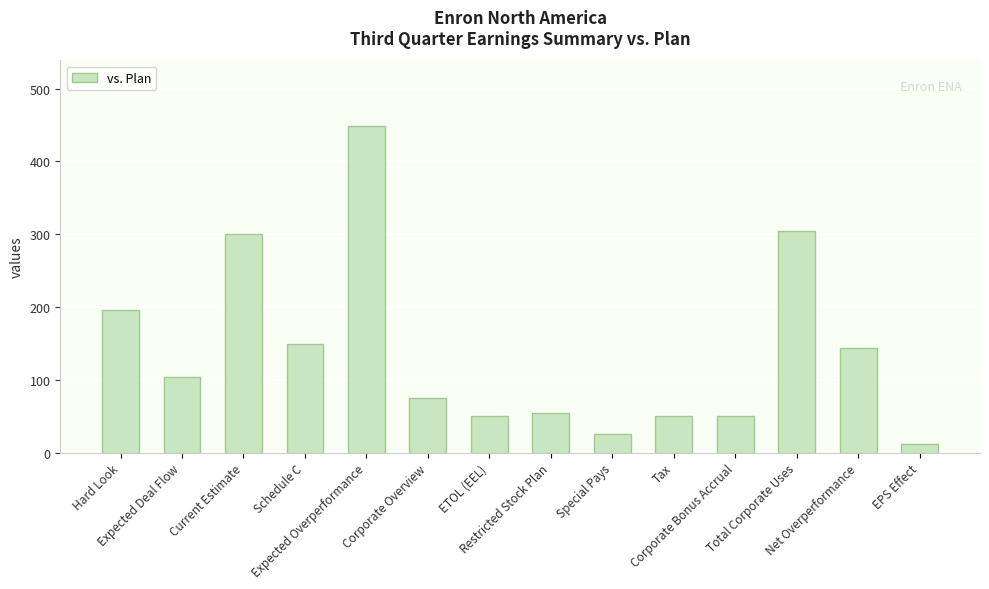

Are the bars grouped side by side (vs. stacked)?

No